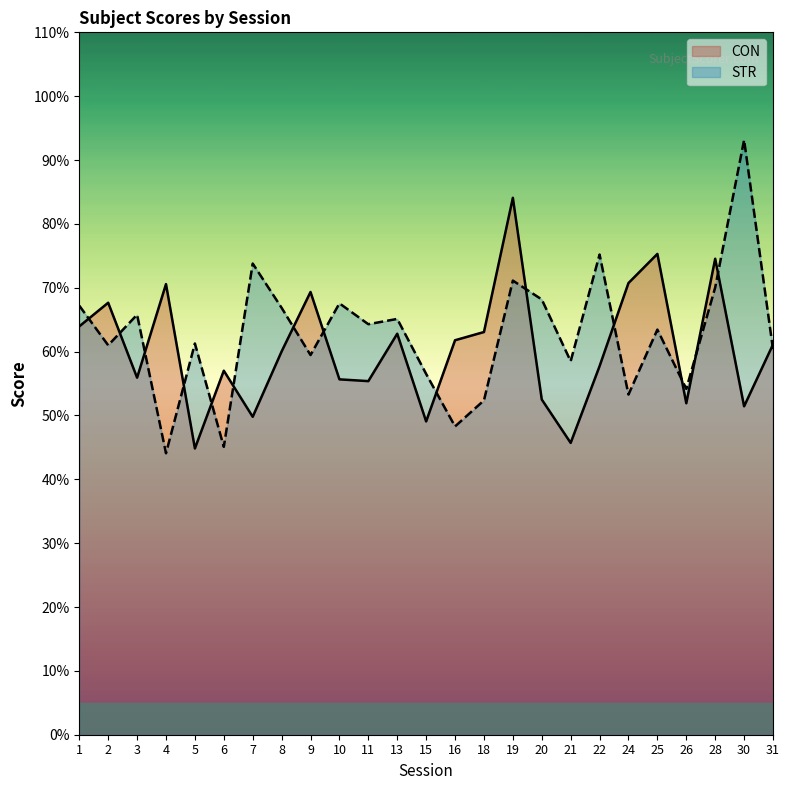

Which series has the widest spread of values?

STR